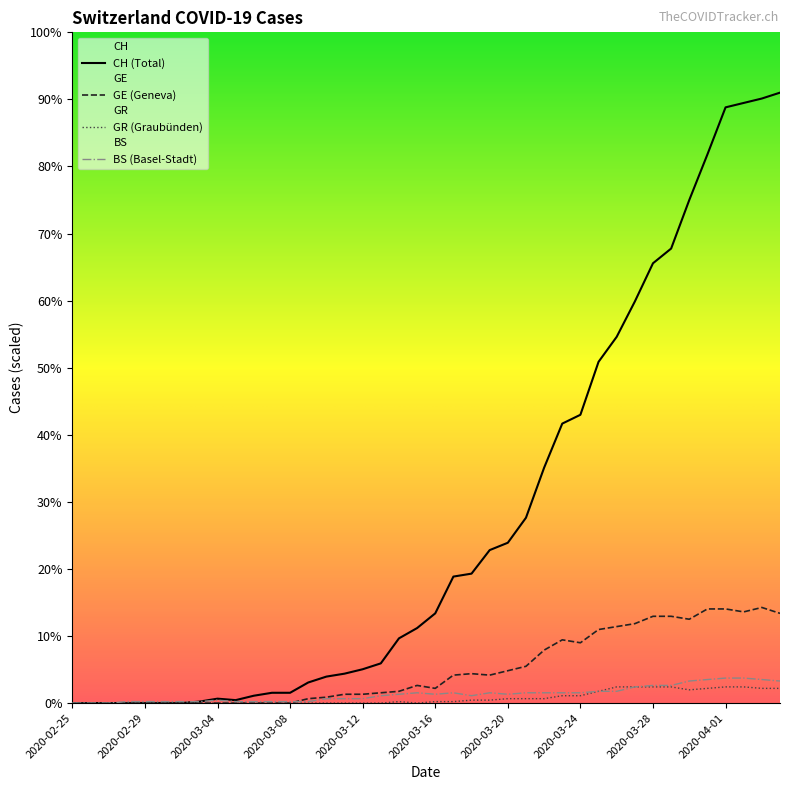

At which category does the chart reach its peak across all series?

2020-04-04